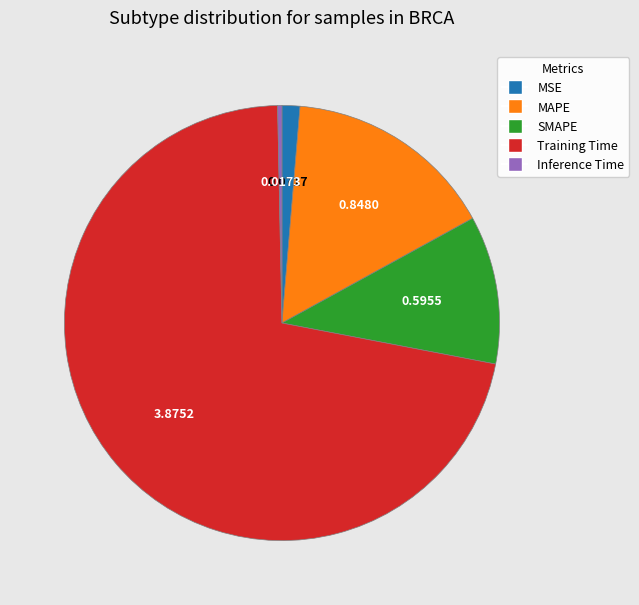

The MAPE slice represents 24% of the pie. True or false?

False